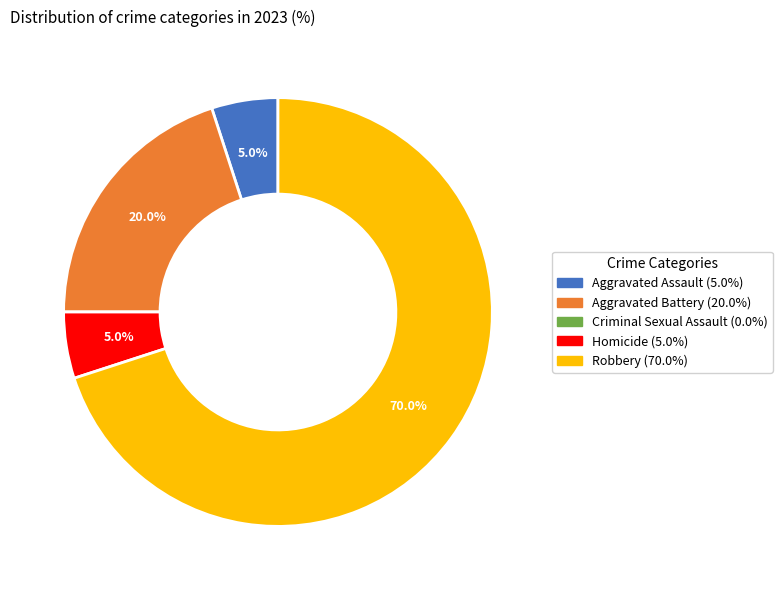

What is the ratio of the value at Robbery to the value at Aggravated Battery?

3.5